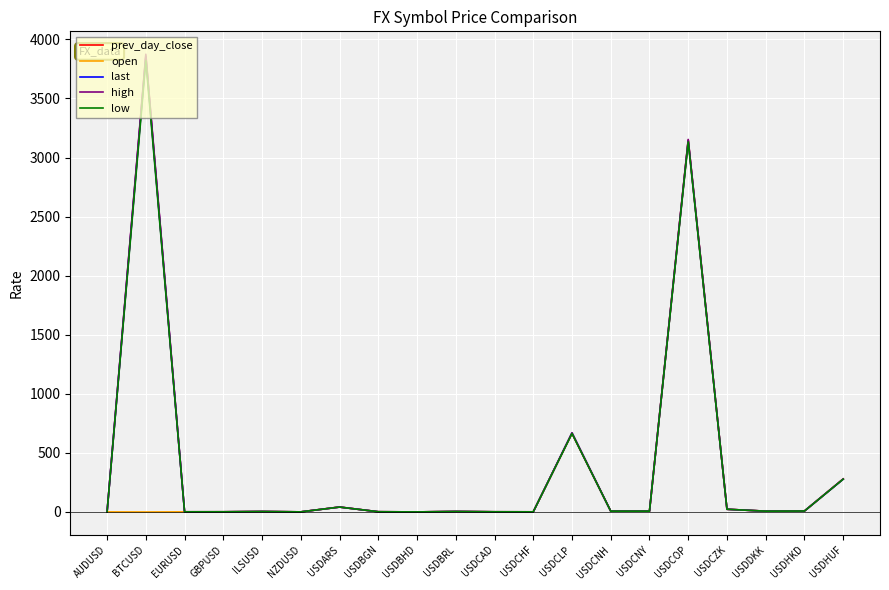

At which label is low closest to 1910?

USDCOP